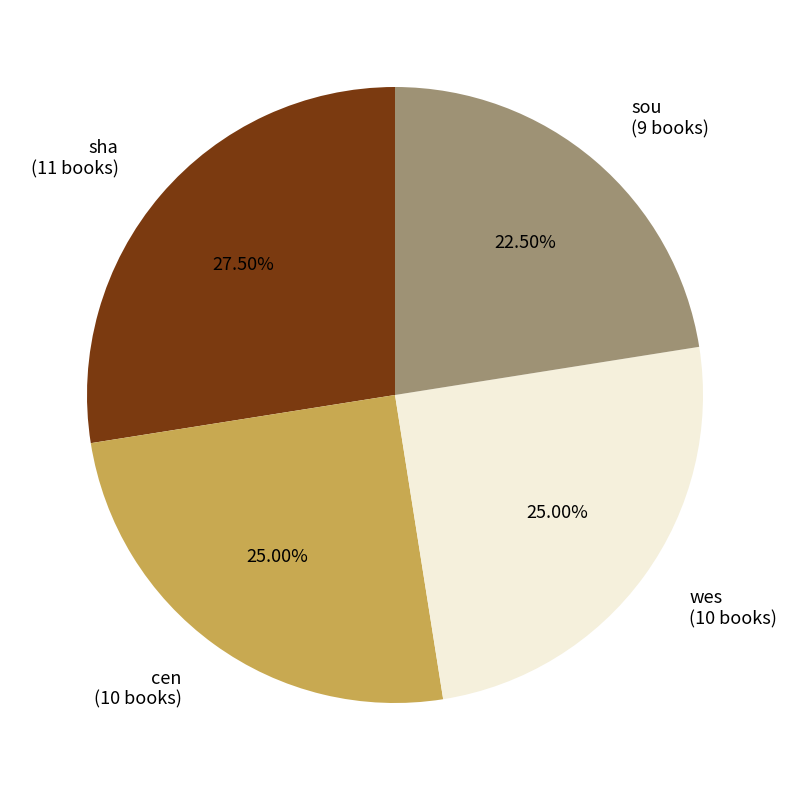

Is it true that wes is 37% of the pie?

False